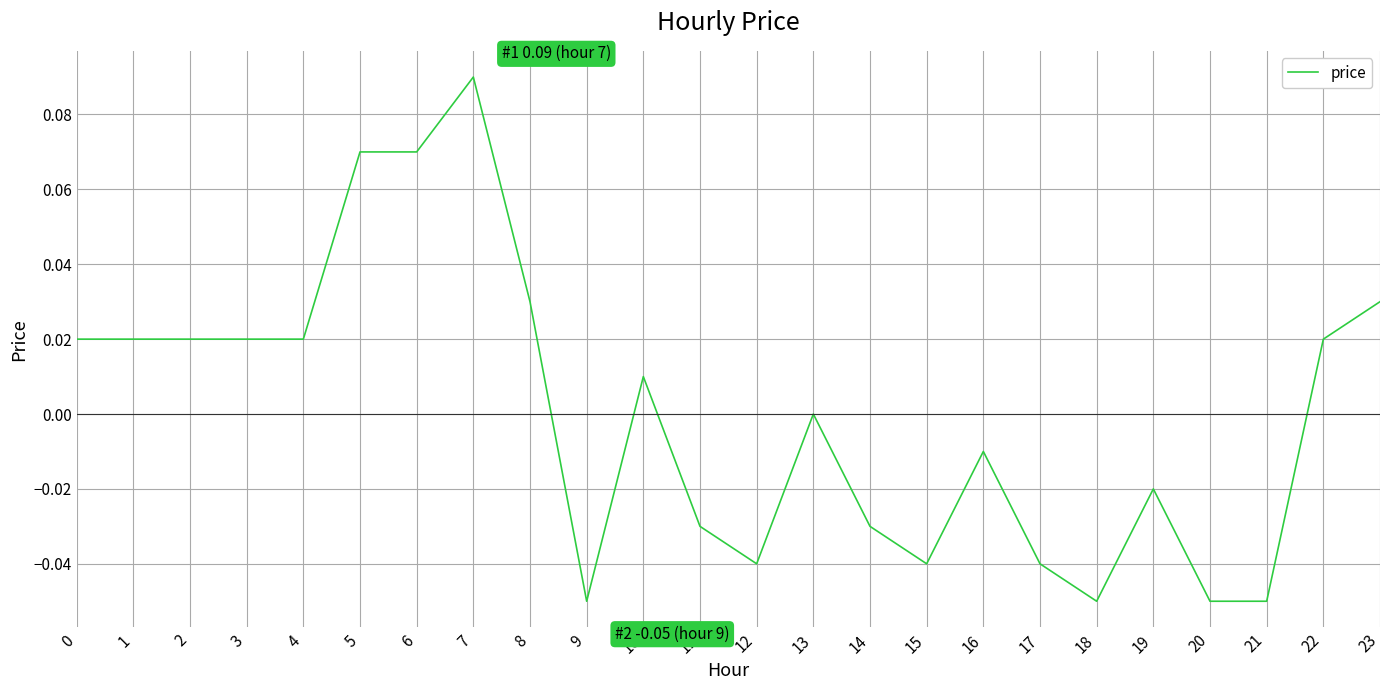

Which has a higher value, 23 or 9?

23